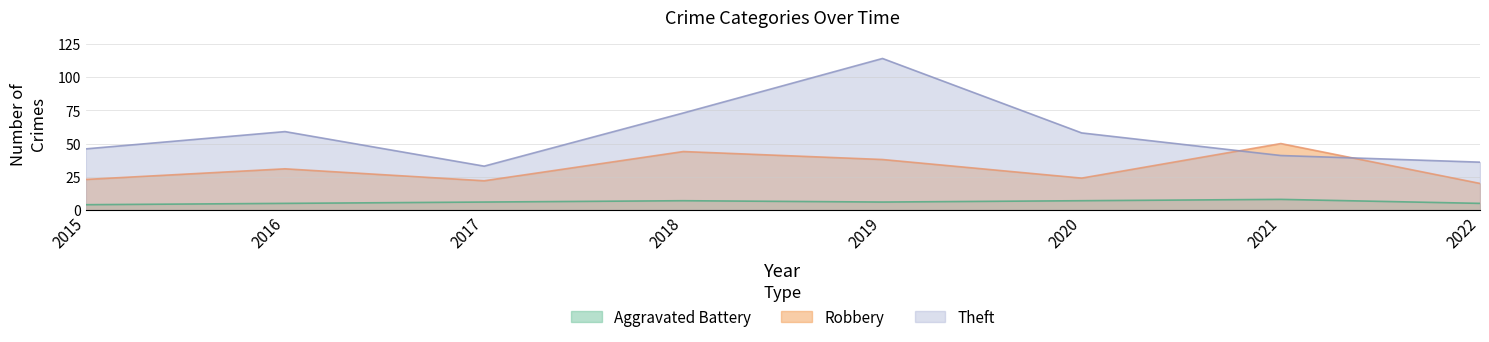

What is the value of the Theft point at the 4th from the left?

73